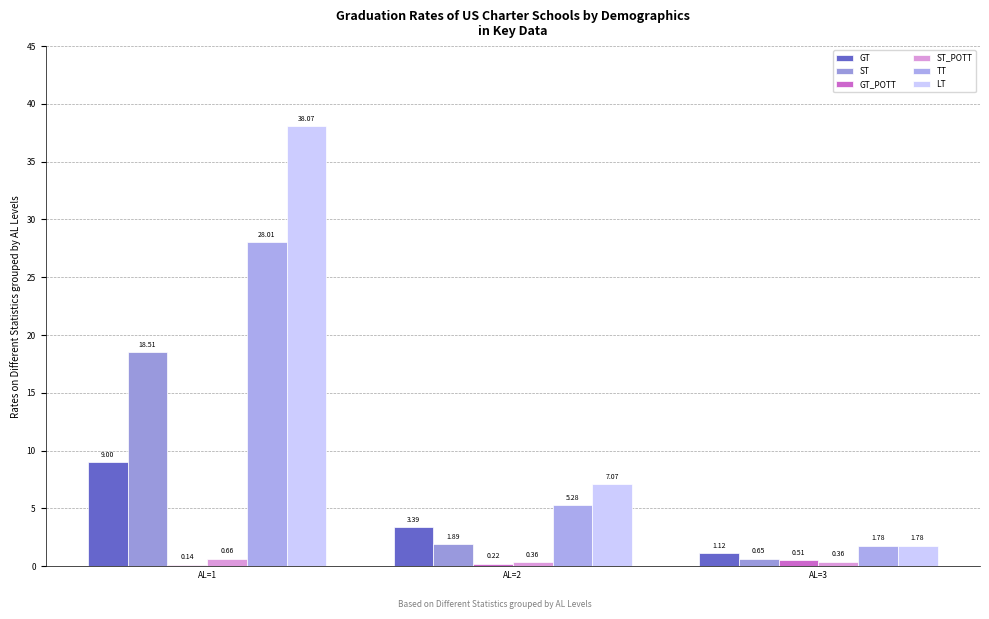

What is the value of the ST_POTT bar at the 1st from the left?

0.7